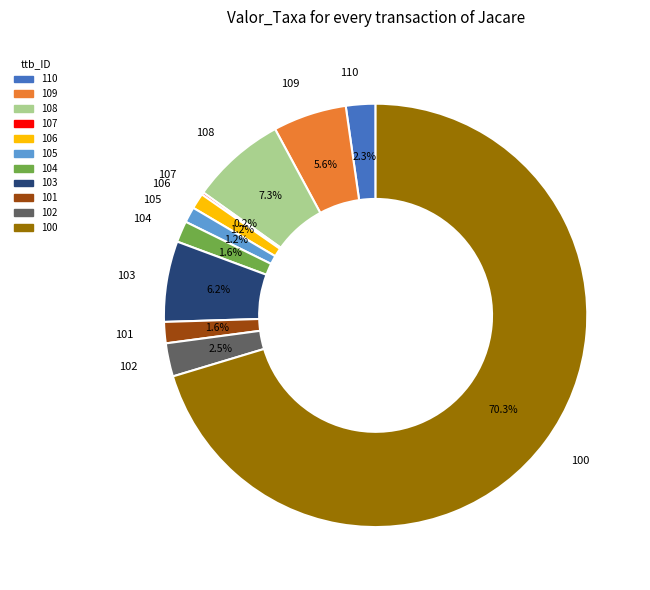

Which category has the biggest portion of the pie?

100